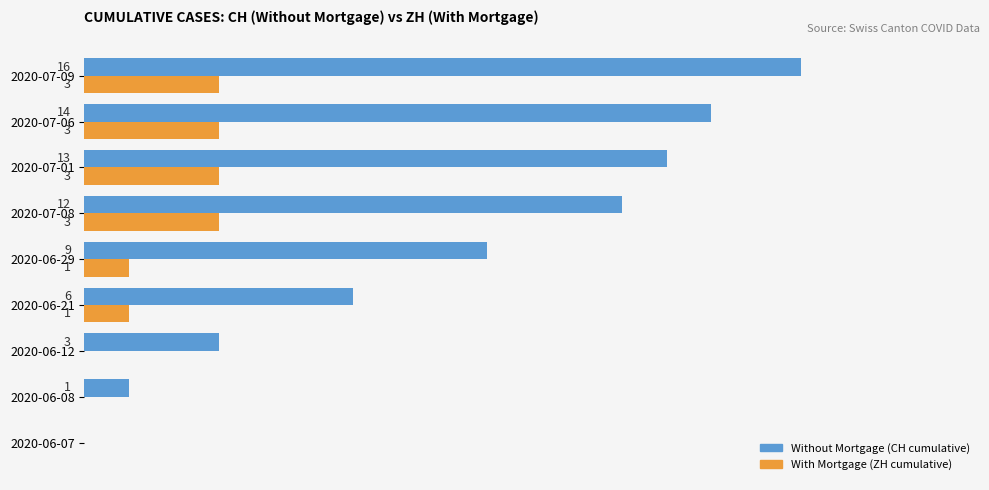

At which category is the sum across all series the highest?

2020-07-09